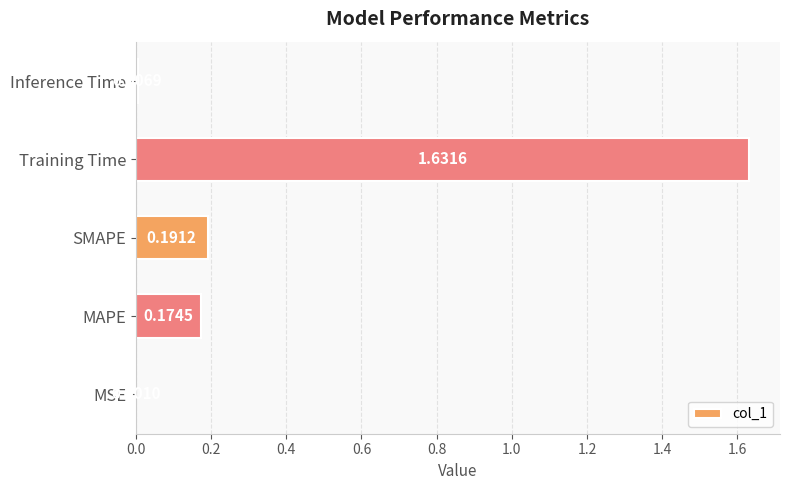

Which has a higher value, MAPE or Training Time?

Training Time